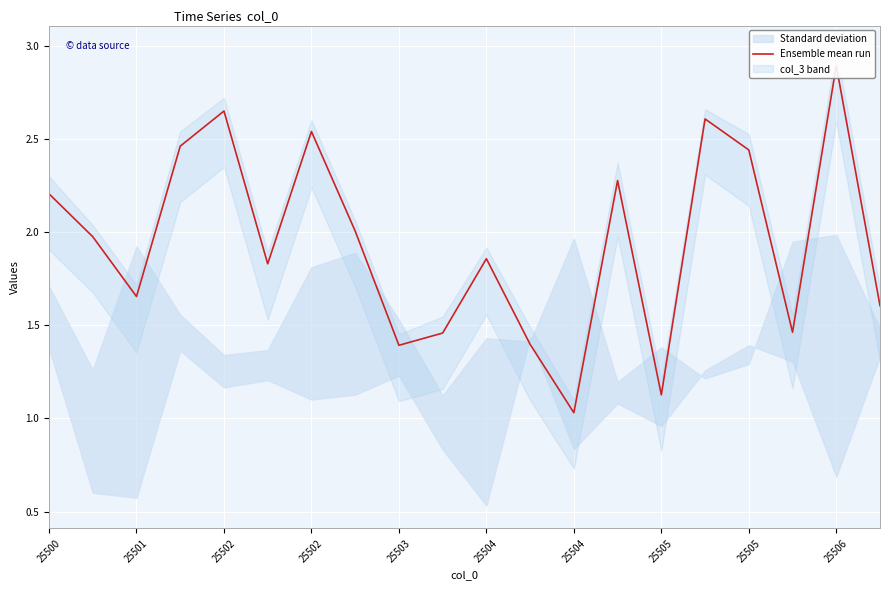

What is the label of the 10th point from the left?

25506